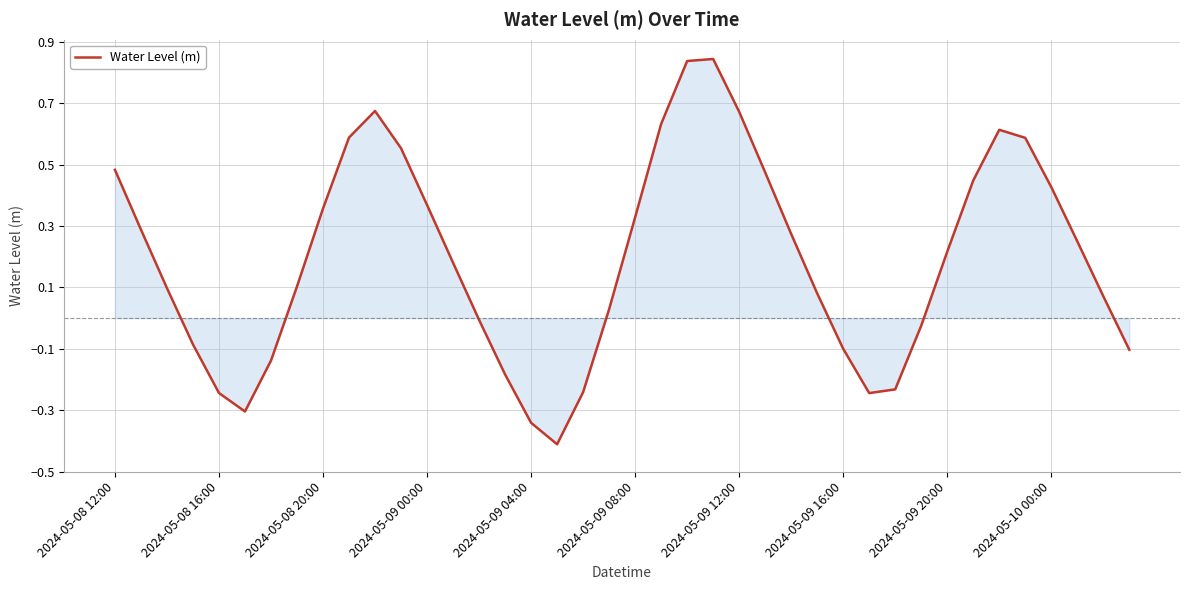

Does the chart have visible grid lines?

Yes